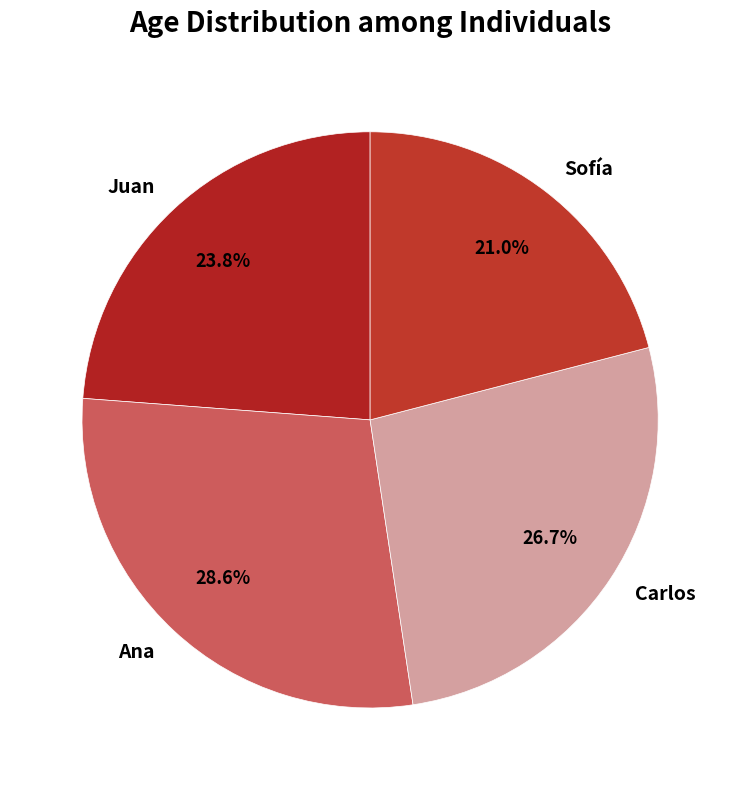

Does Ana represent more than half of the total?

No